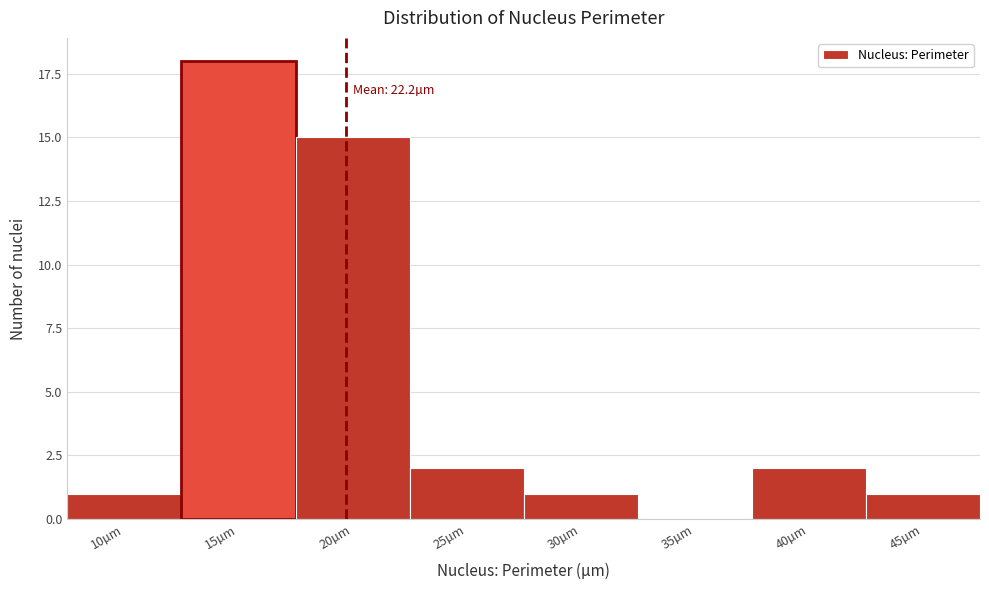

Reading left to right, transcribe all the data shown in this chart.

10µm=1	15µm=18	20µm=15	25µm=2	30µm=1	35µm=0	40µm=2	45µm=1